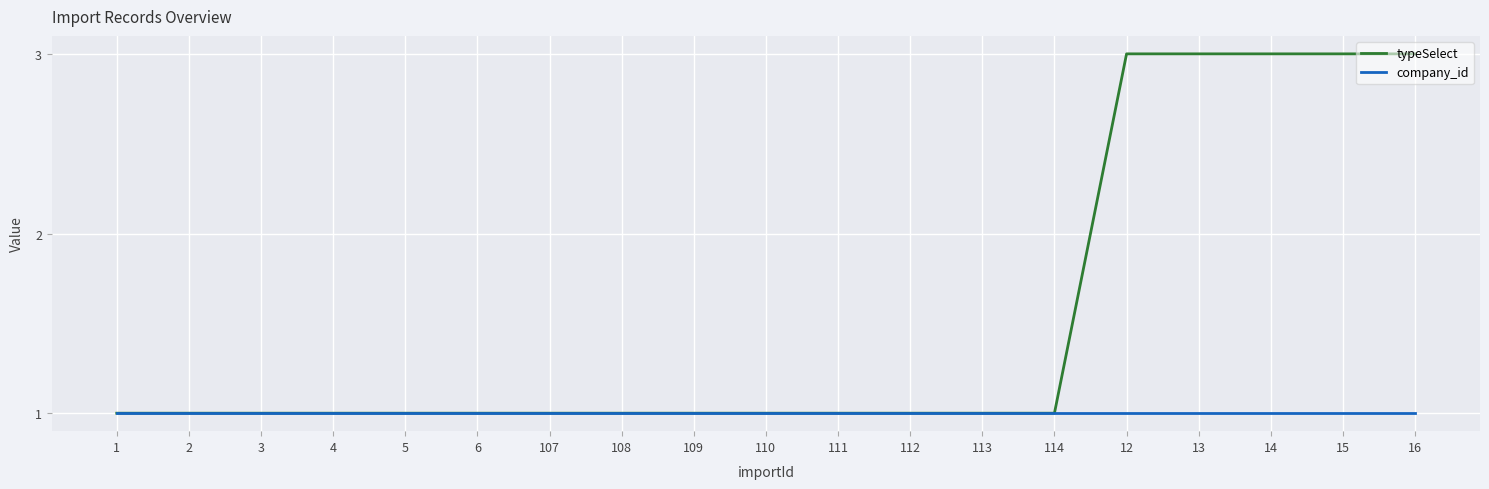

How many distinct data groups are displayed?

2